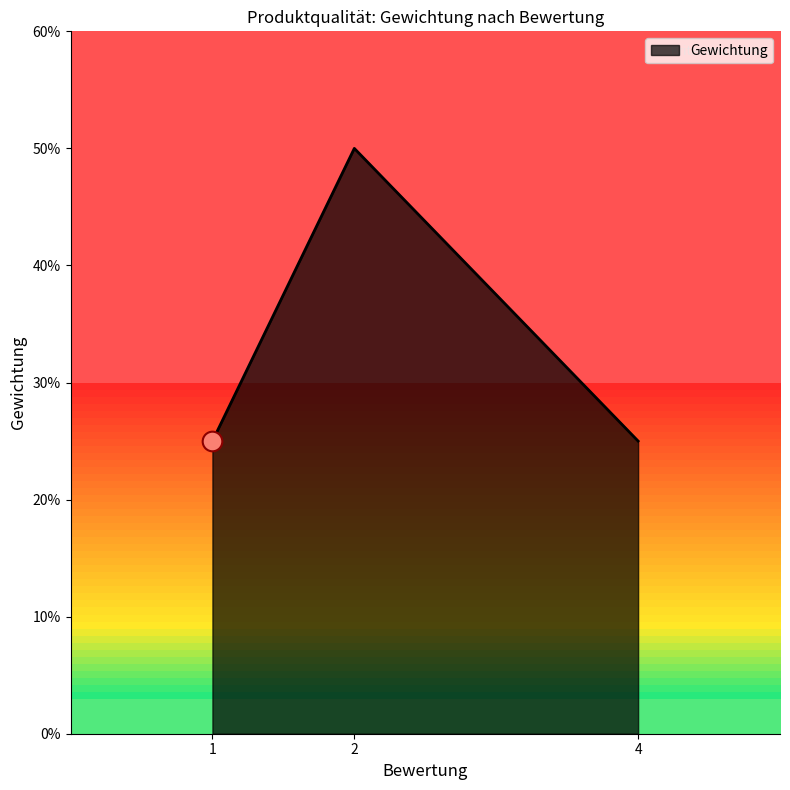

Does the chart have visible grid lines?

No